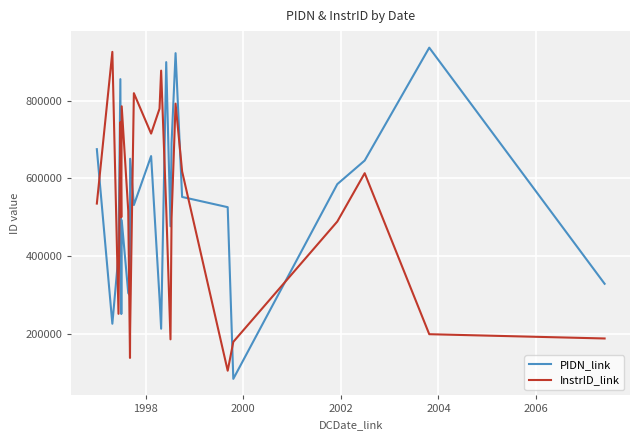

What is the difference between the maximum and minimum values in the InstrID_link series?

821041